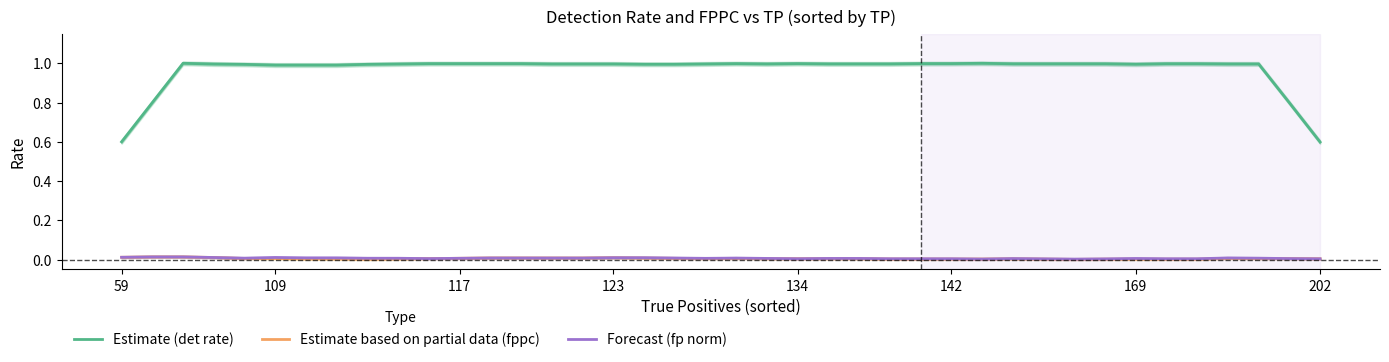

True or false: Estimate (det rate) and Forecast (fp norm) intersect in this chart.

False